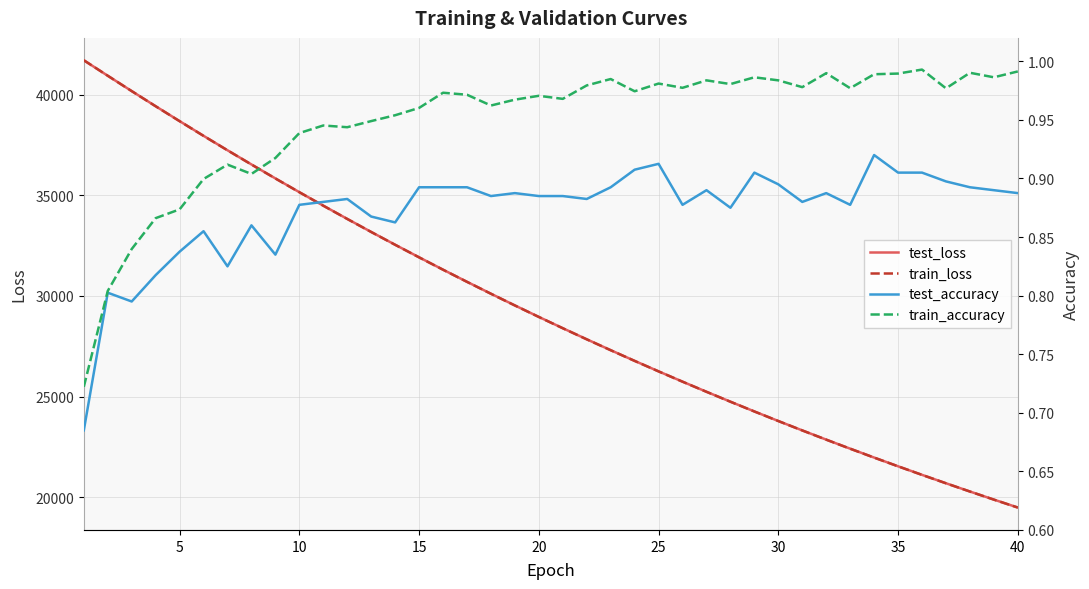

True or false: test_accuracy and train_accuracy intersect in this chart.

False